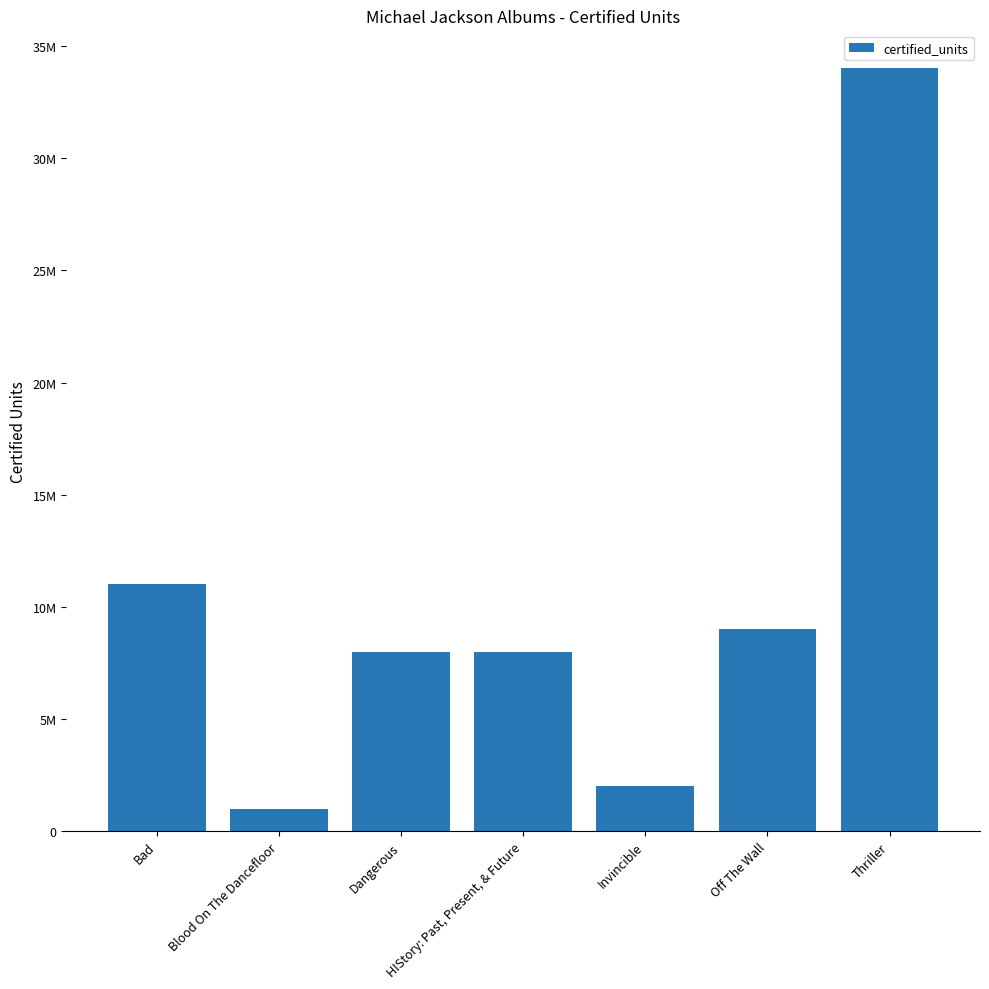

What position from the right is Dangerous?

5